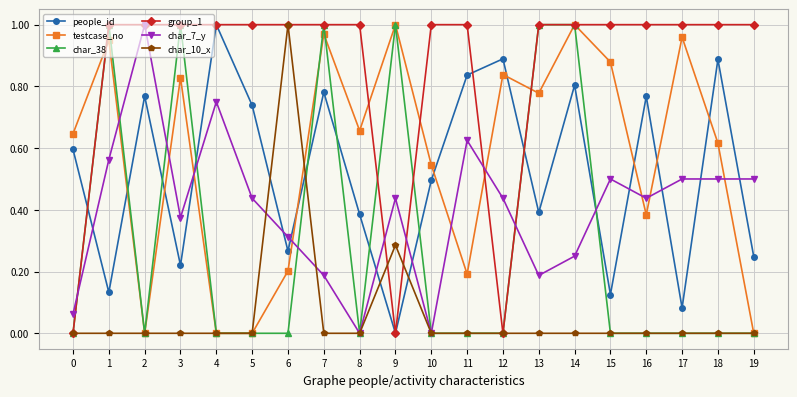

Between 5 and 13, which series saw the biggest shift?

char_38